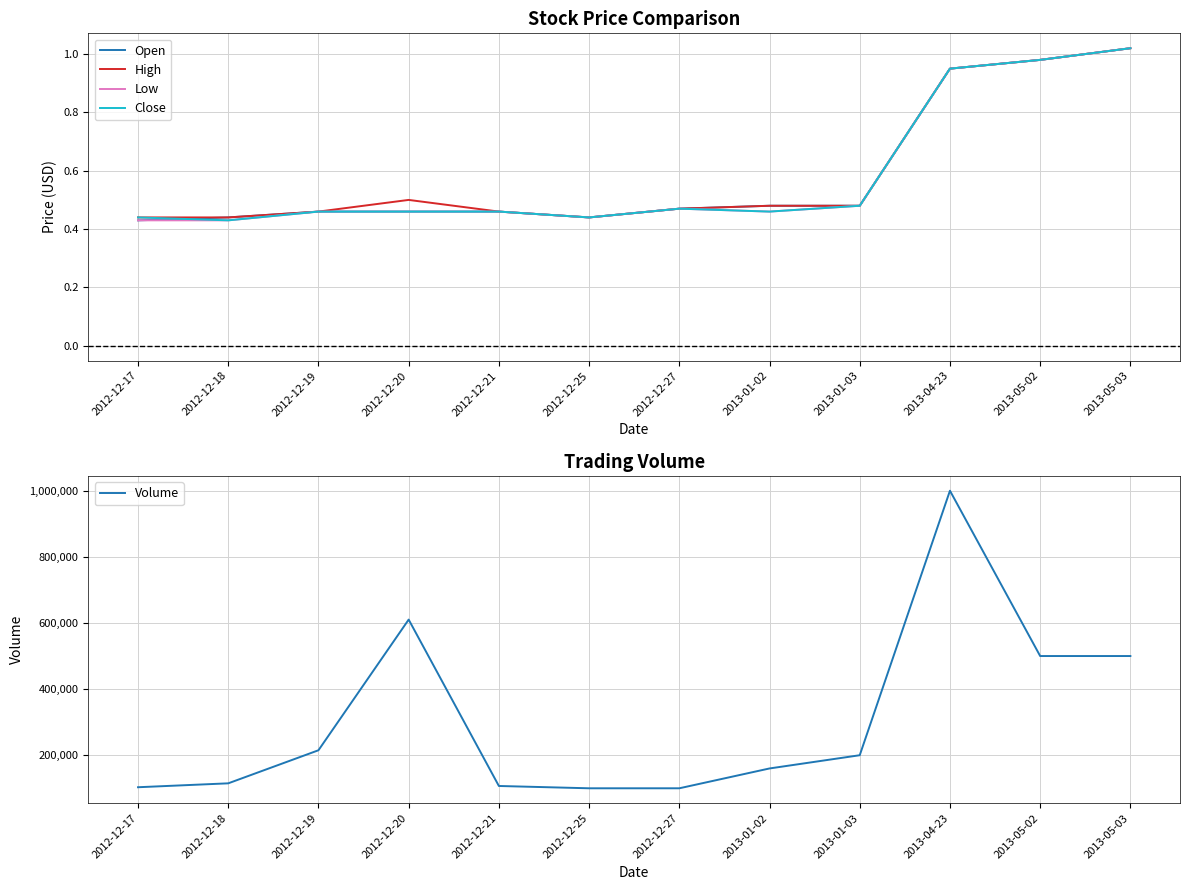

What are all the series names shown in the legend?

Open, High, Low, Close, Volume